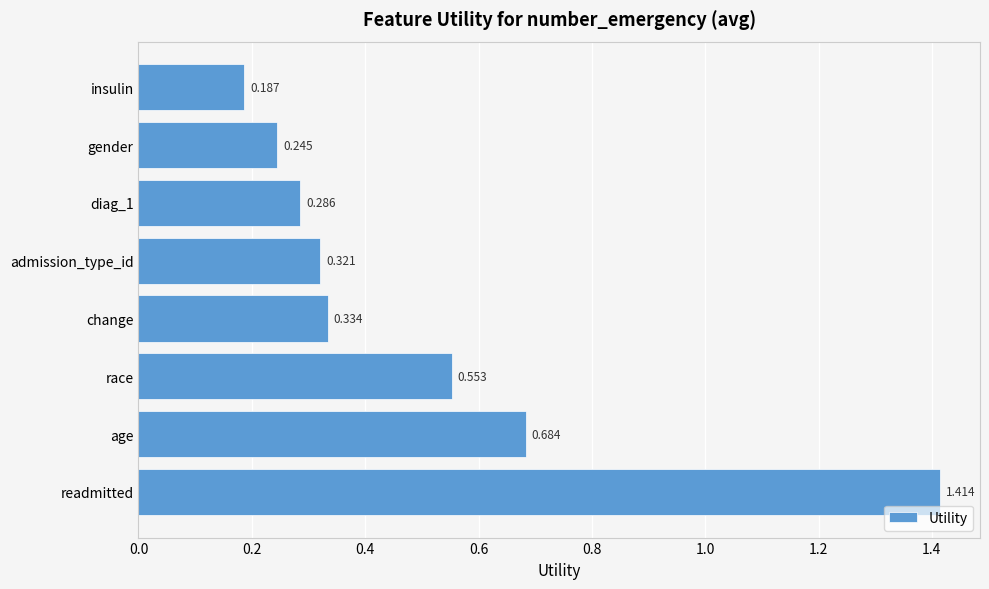

Between admission_type_id and gender, which is larger?

admission_type_id